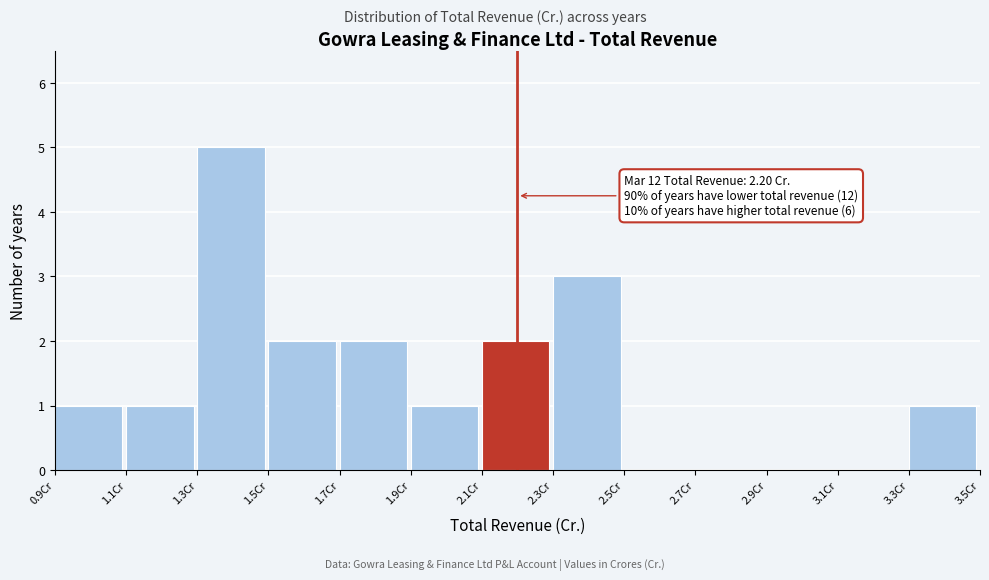

Over which range of the x-axis is the bar tallest?

1.3 to 1.5